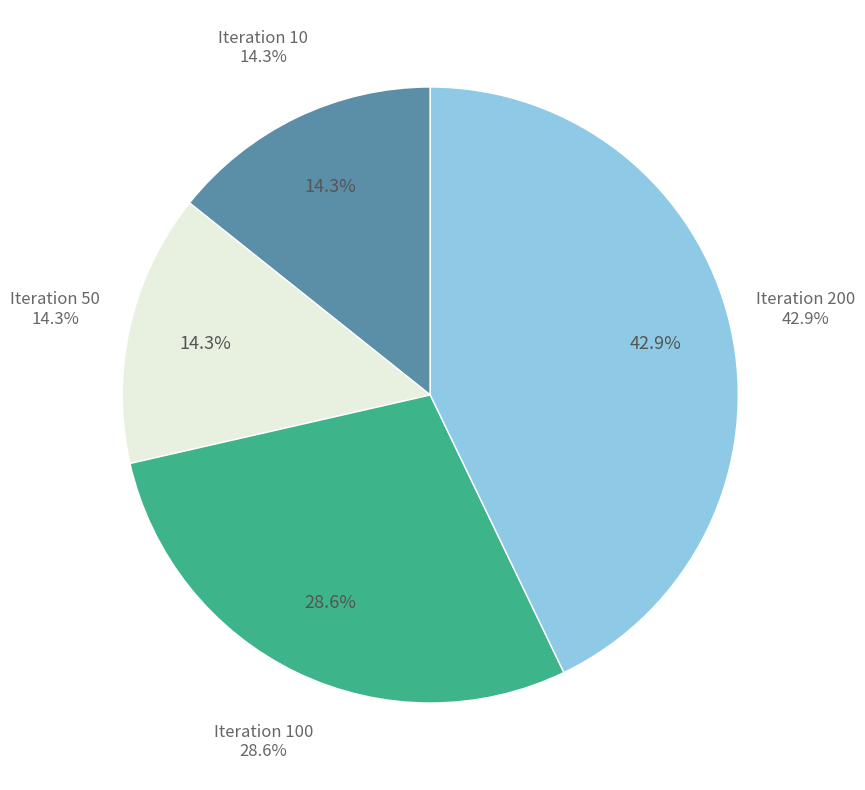

The 100 slice represents 29% of the pie. True or false?

True